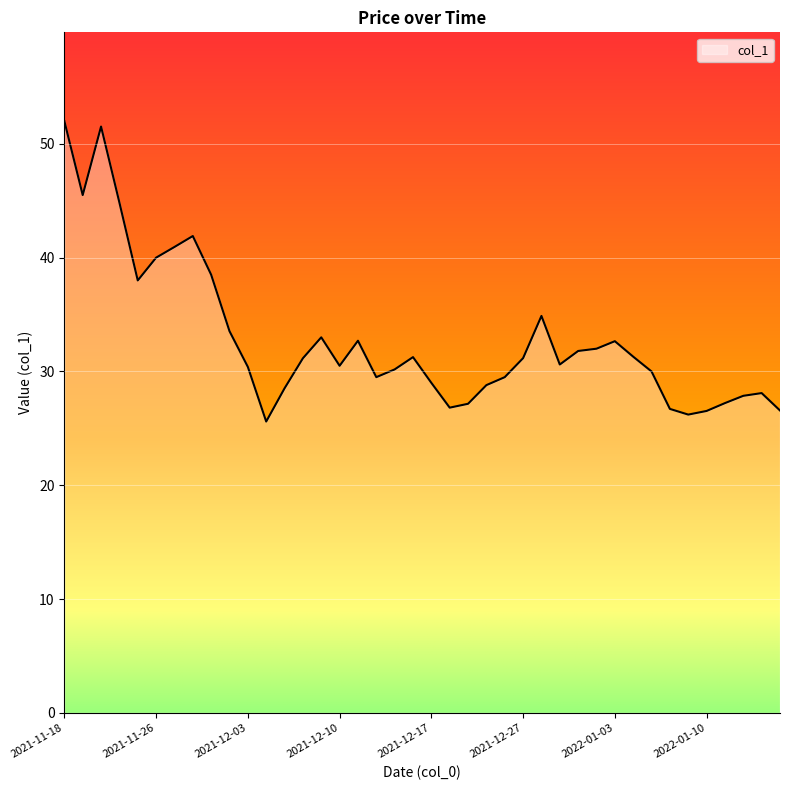

What is the smallest value displayed?

25.6